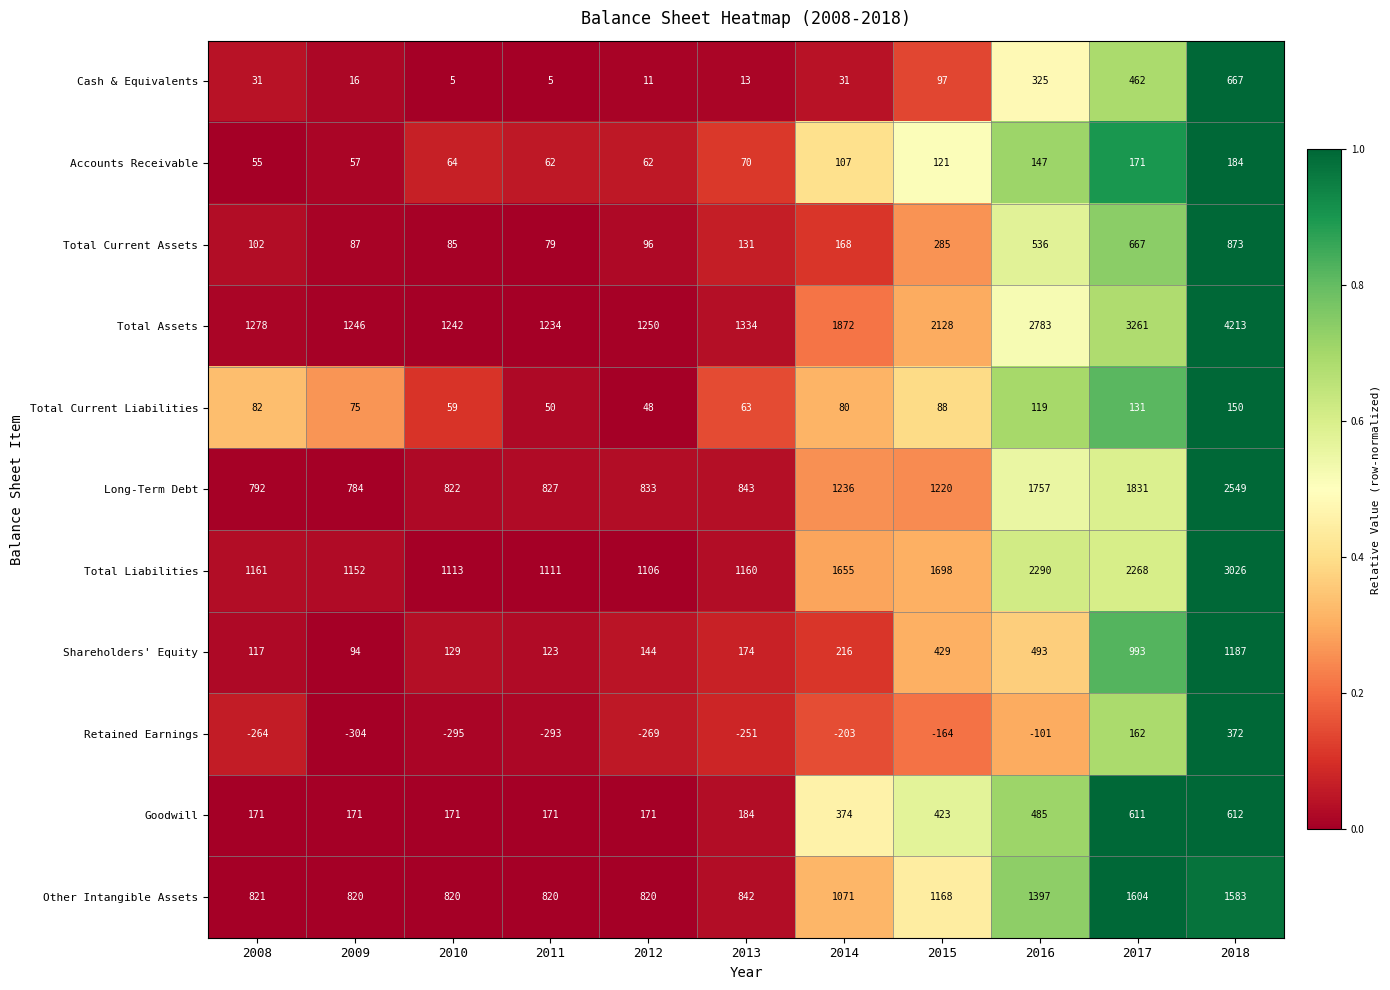

At which category is the sum across all series the highest?

2018